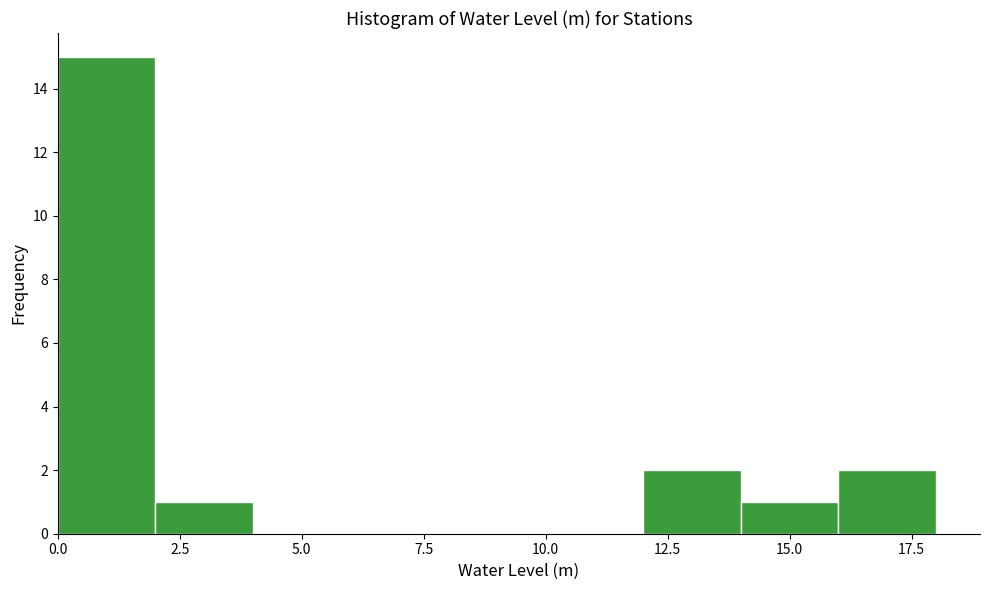

Which range on the x-axis has the tallest bar?

0 to 2